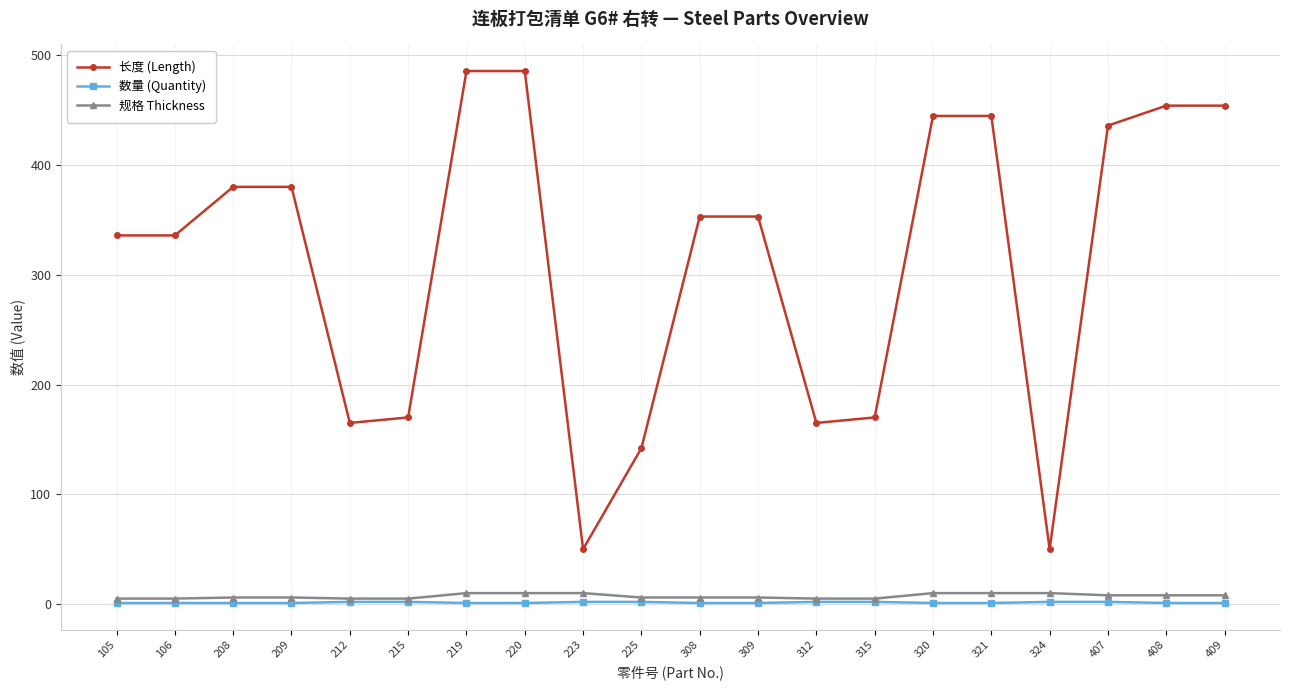

How many lines are shown in the chart?

3